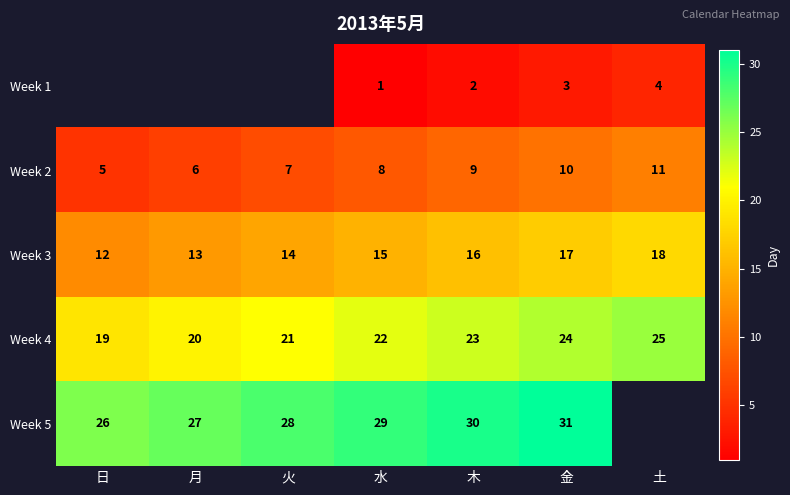

What is the difference between the second highest and minimum values in the Week 3 series?

5